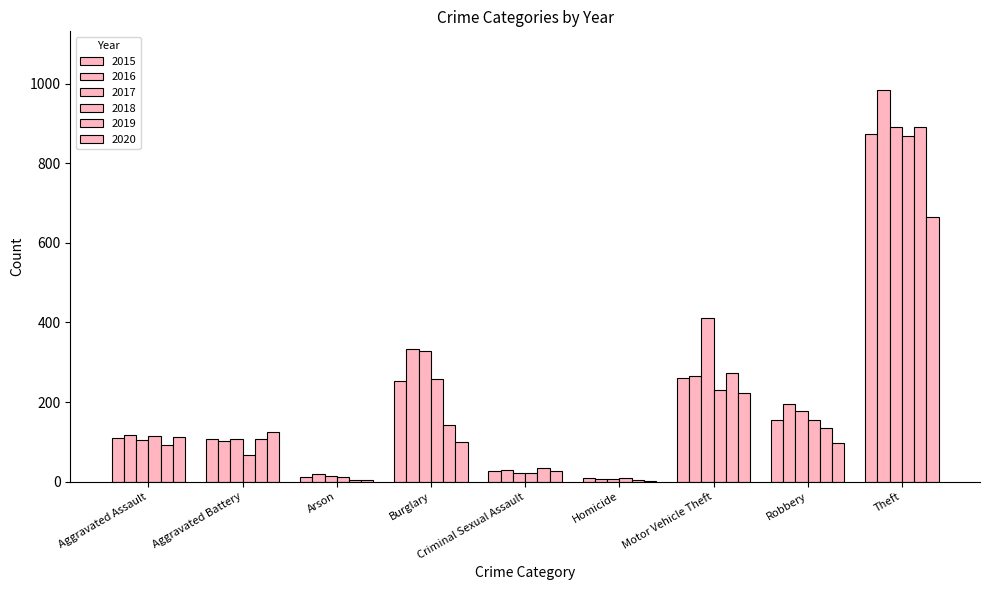

Which series changed the most between Criminal Sexual Assault and Motor Vehicle Theft?

2017